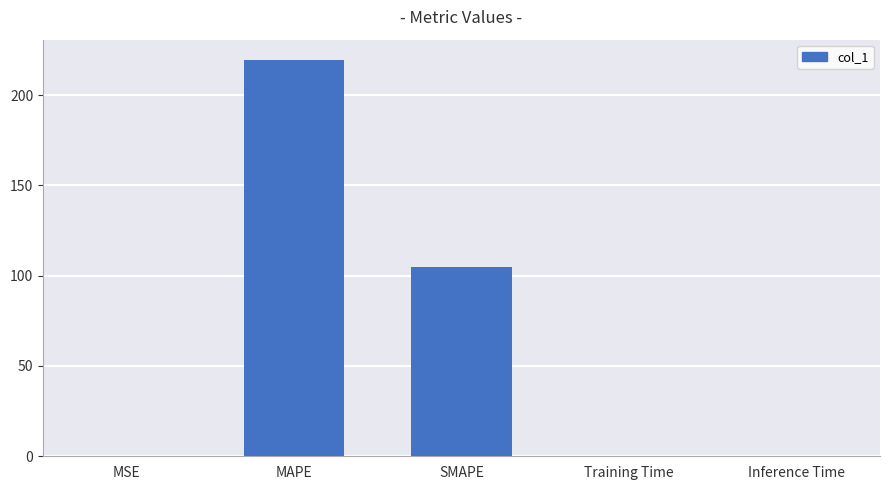

At which category does the chart reach its peak across all series?

MAPE